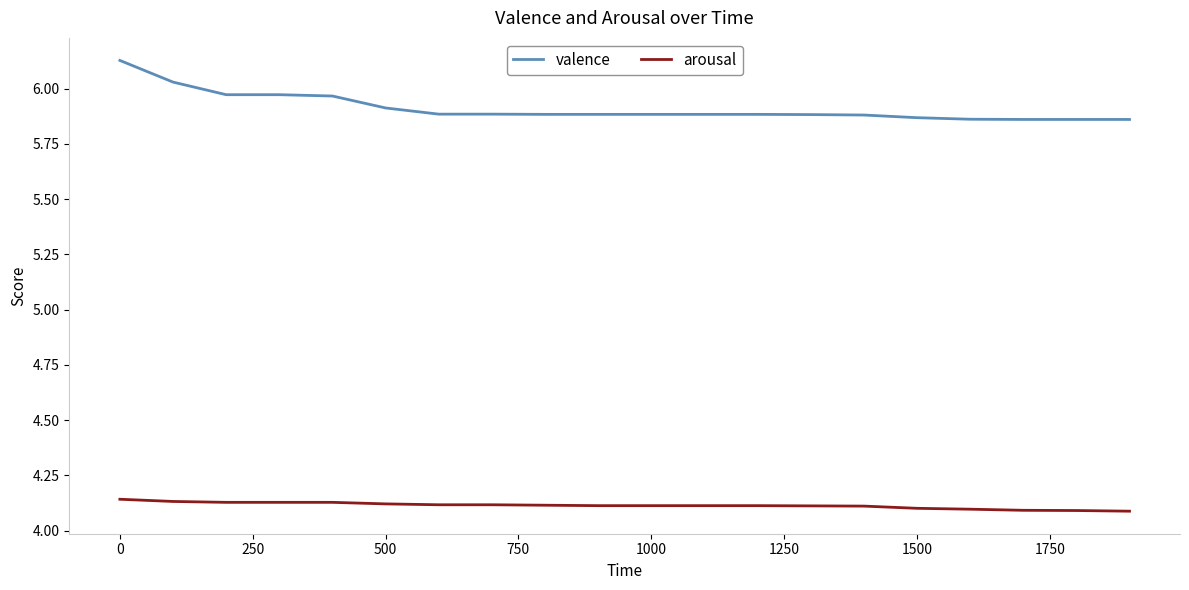

Count the valence values in the range 5 to 6.

18